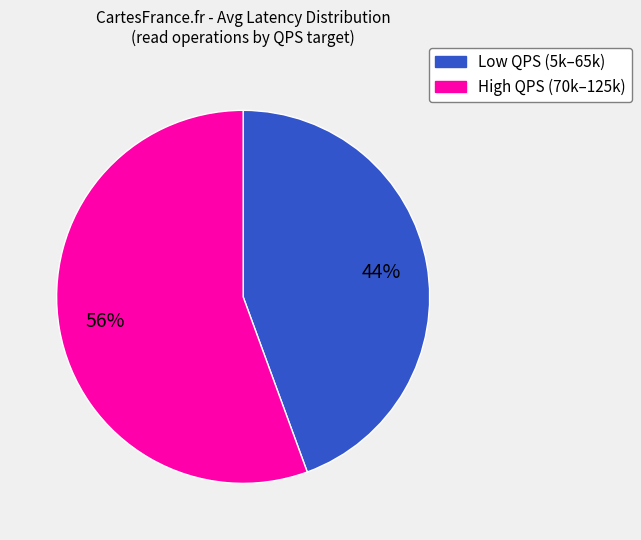

What is the smallest slice in the pie chart?

Low QPS (5k–65k)